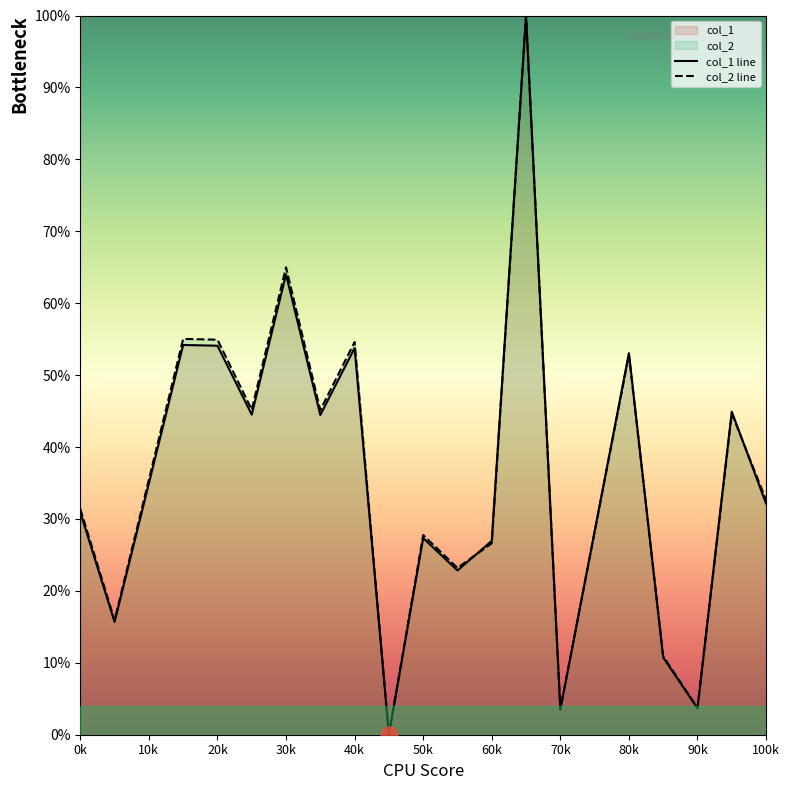

What is the greatest value displayed?

100.0